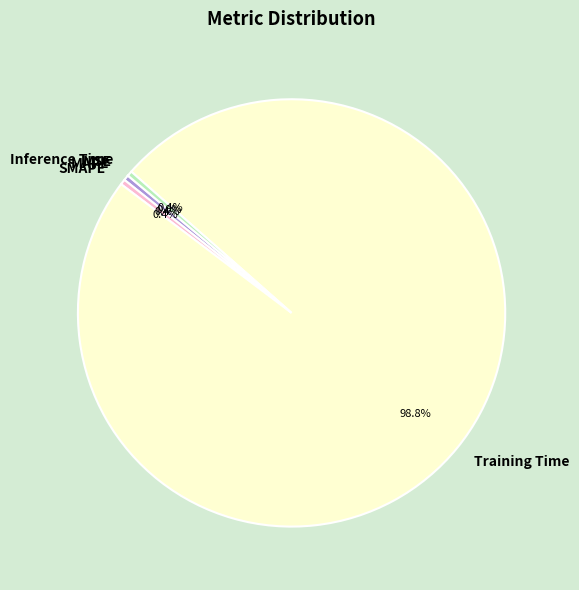

How much of the chart is everything except MAPE?

99.6%